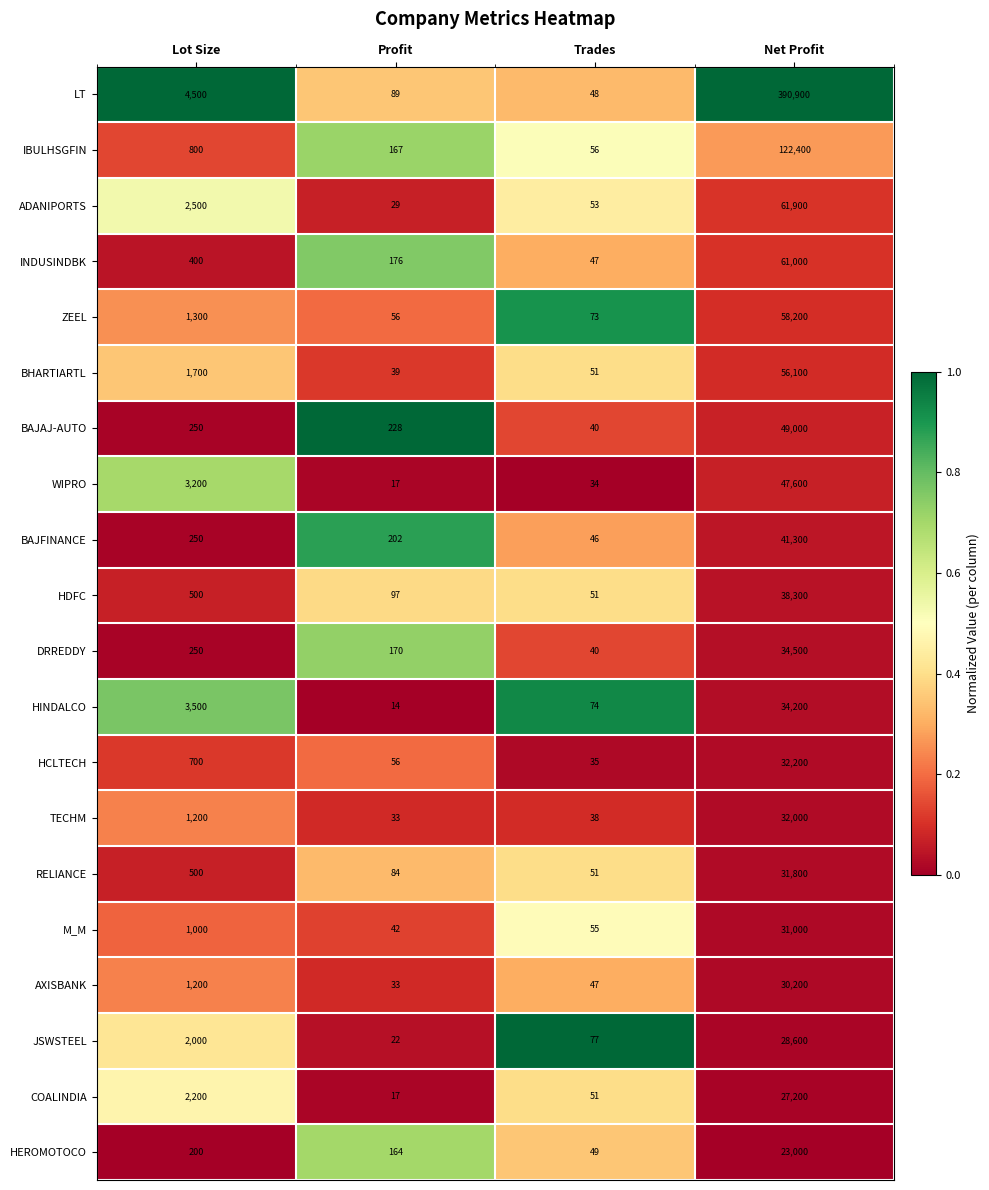

What is the difference between the highest and lowest values at Net Profit?

367900